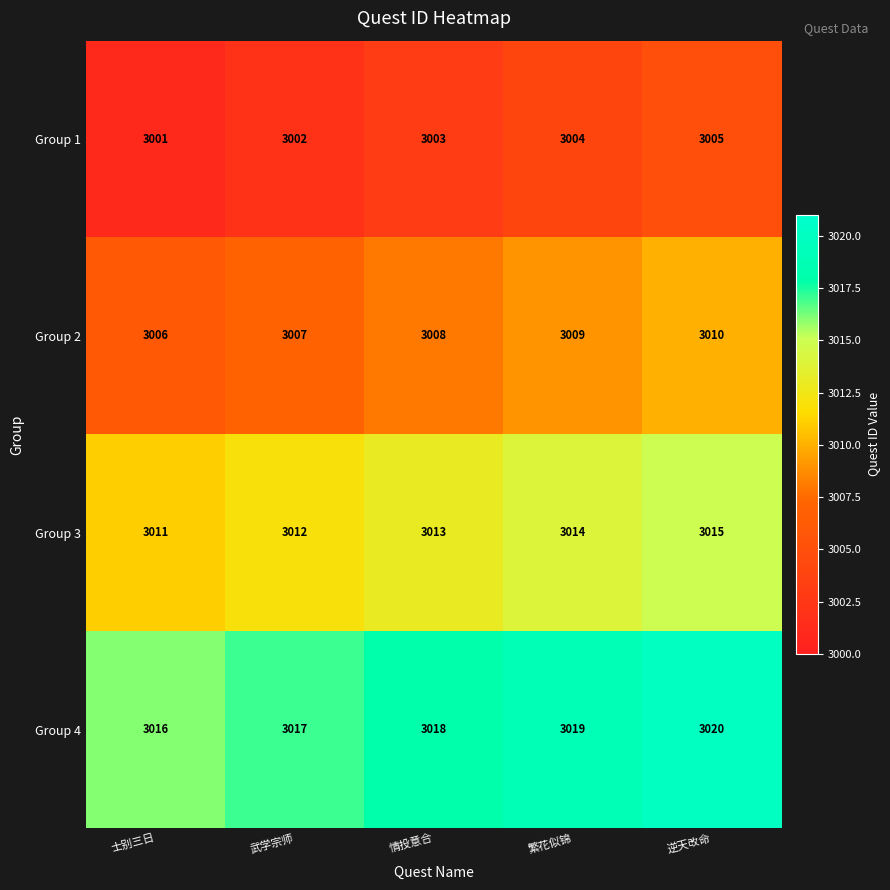

What is the sum of all Group 4 values?

15090